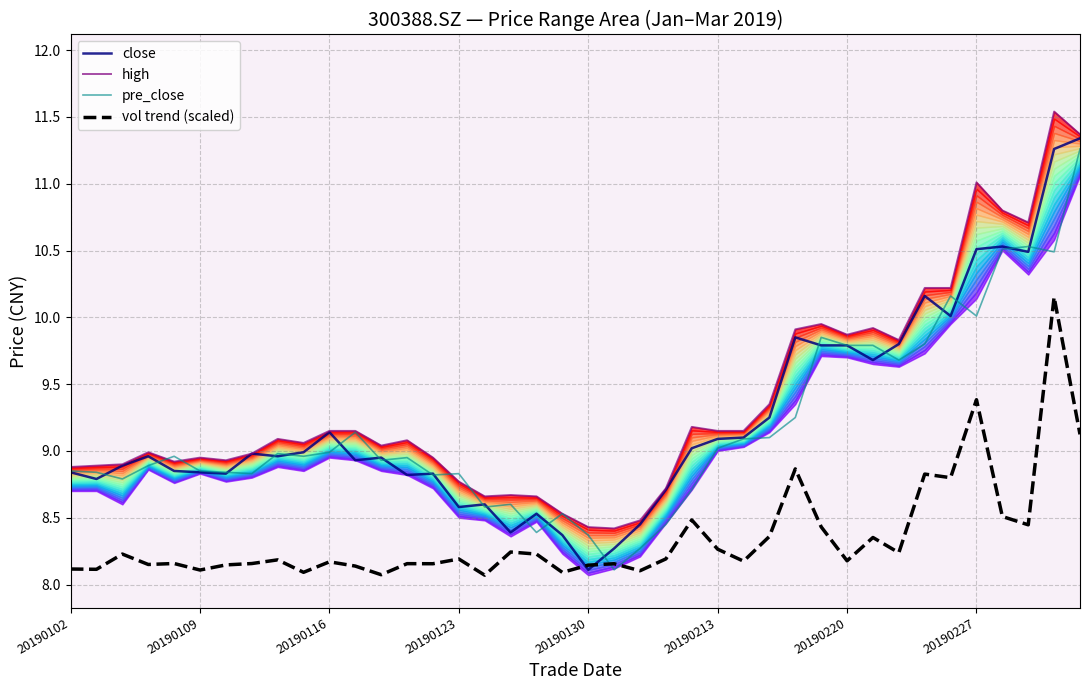

Between 18 and 34, which series saw the biggest shift?

pre_close